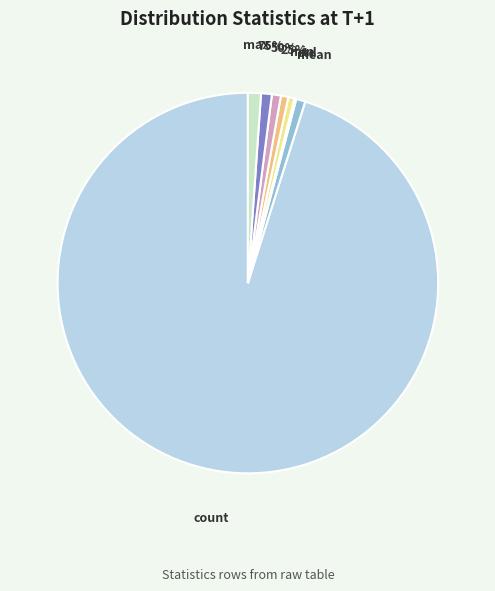

Which category accounts for the majority?

count